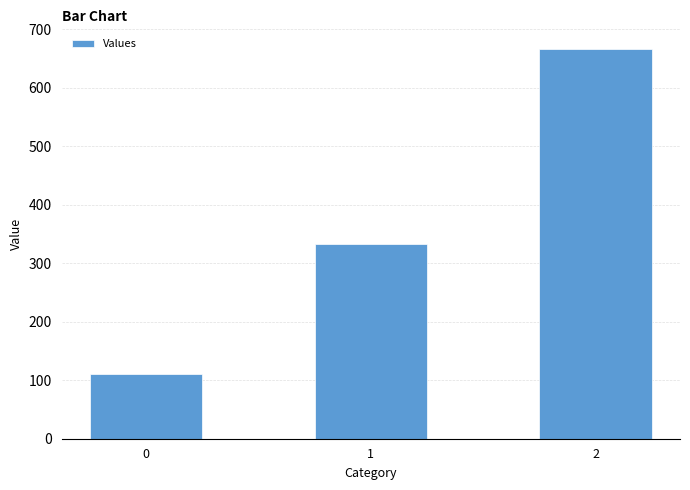

What is the sum of the values at 2 and 1?

1000.0